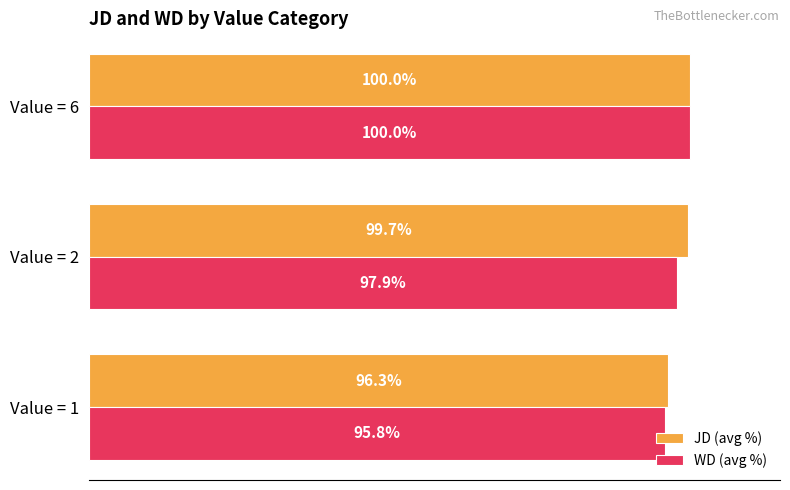

Which series has the widest spread of values?

WD (avg %)